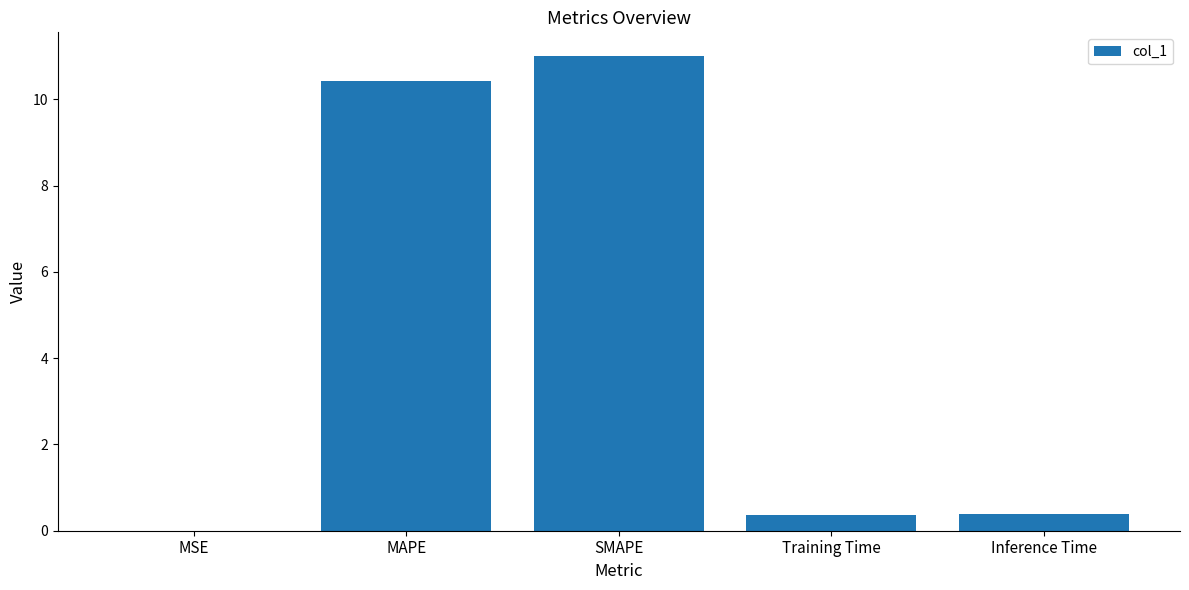

What is the sum of all values?

22.2